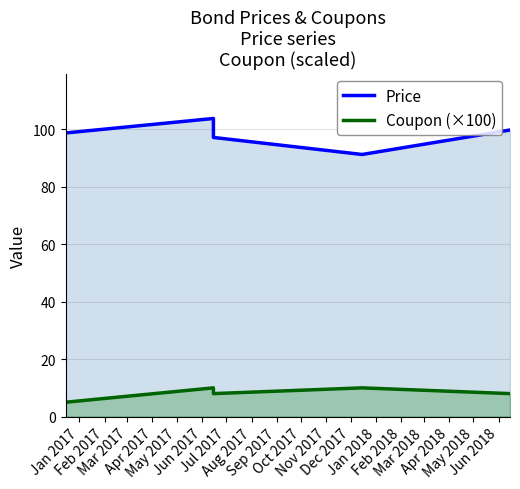

What is the label of the 5th point from the left?

May 2017